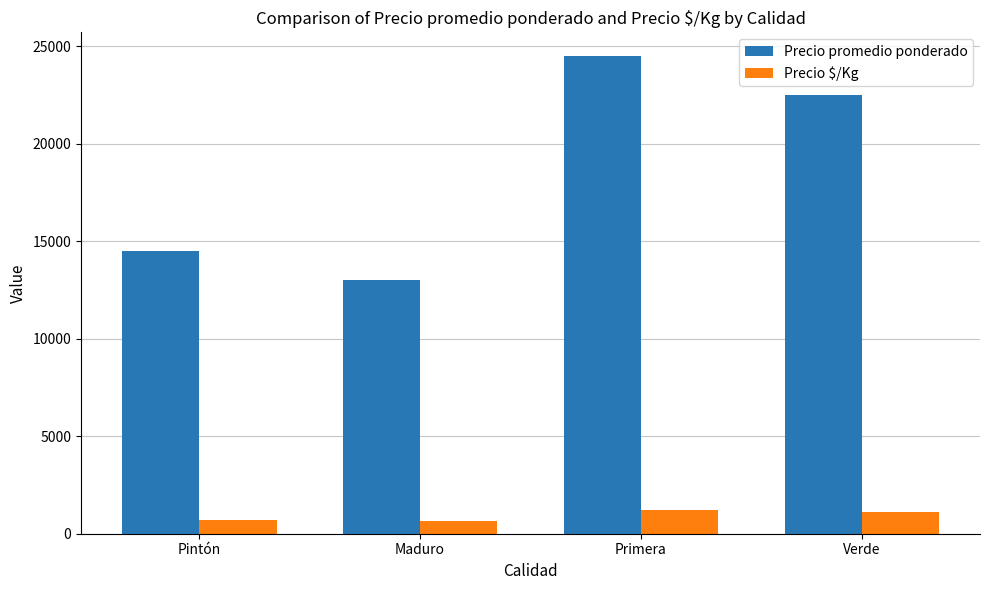

Where is Precio promedio ponderado nearest to the value 18750?

Verde